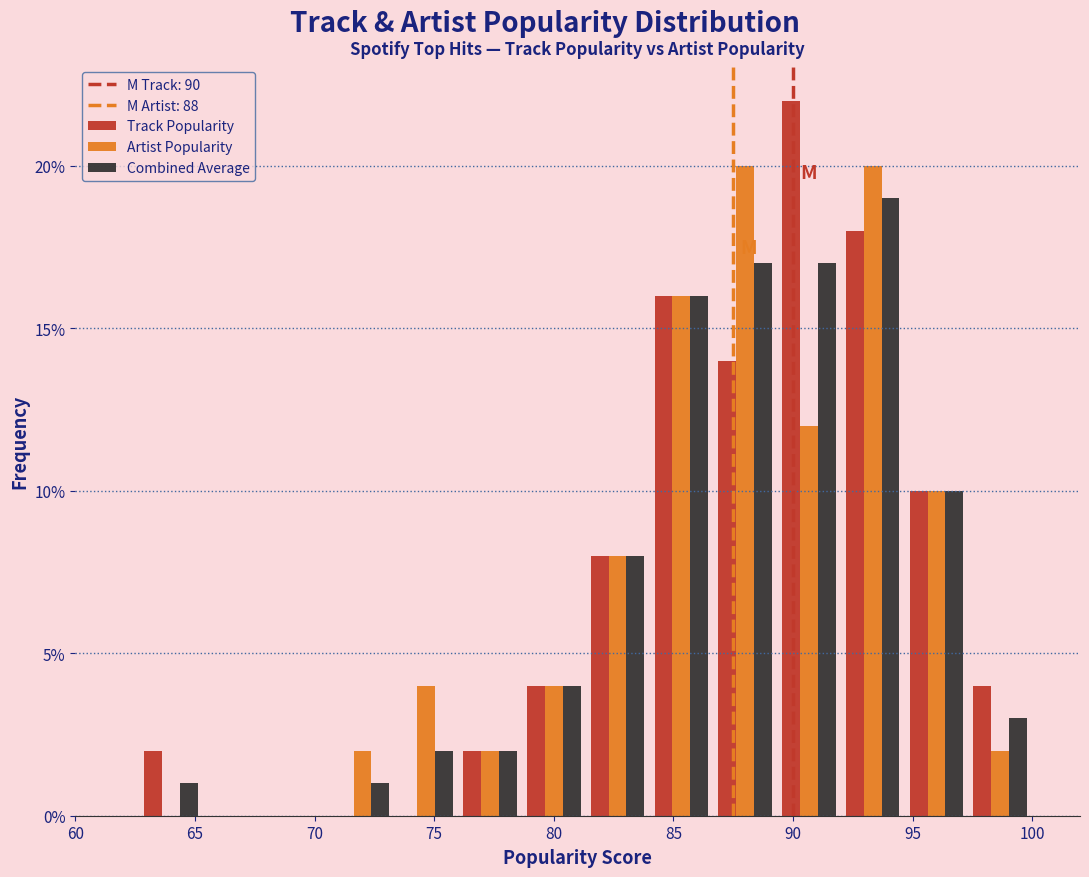

Reading left to right, transcribe this chart: for each range on the x-axis, give the height of each series' bar. Neither the bar edges nor the heights are printed on the chart, so give them approximately, as read against the axes.

60.0 to 62.5: Track Popularity=0	Artist Popularity=0	Combined Average=0
62.5 to 65.5: Track Popularity=2	Artist Popularity=0	Combined Average=1
65.5 to 68.0: Track Popularity=0	Artist Popularity=0	Combined Average=0
68.0 to 70.5: Track Popularity=0	Artist Popularity=0	Combined Average=0
70.5 to 73.5: Track Popularity=0	Artist Popularity=2	Combined Average=1
73.5 to 76.0: Track Popularity=0	Artist Popularity=4	Combined Average=2
76.0 to 78.5: Track Popularity=2	Artist Popularity=2	Combined Average=2
78.5 to 81.5: Track Popularity=4	Artist Popularity=4	Combined Average=4
81.5 to 84.0: Track Popularity=8	Artist Popularity=8	Combined Average=8
84.0 to 86.5: Track Popularity=16	Artist Popularity=16	Combined Average=16
86.5 to 89.5: Track Popularity=14	Artist Popularity=20	Combined Average=17
89.5 to 92.0: Track Popularity=22	Artist Popularity=12	Combined Average=17
92.0 to 94.5: Track Popularity=18	Artist Popularity=20	Combined Average=19
94.5 to 97.5: Track Popularity=10	Artist Popularity=10	Combined Average=10
97.5 to 100.0: Track Popularity=4	Artist Popularity=2	Combined Average=3